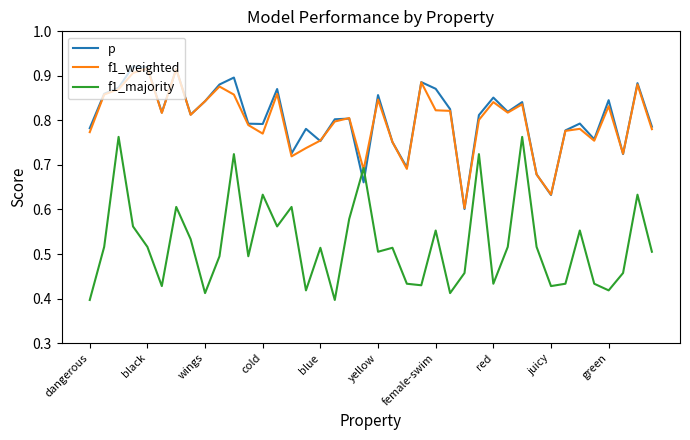

What is the difference between the maximum and minimum values in the f1_weighted series?

0.3